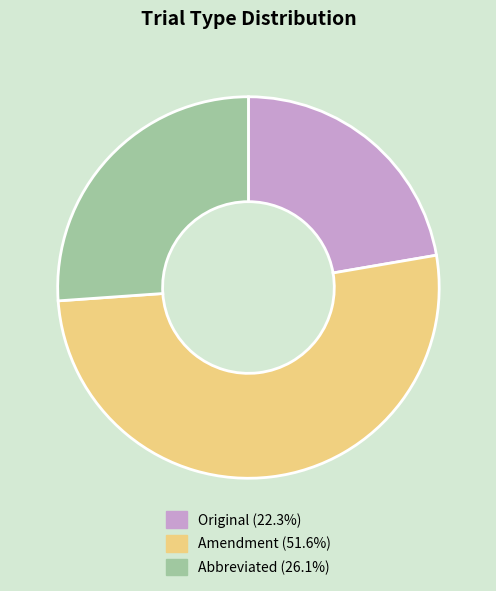

Approximately how many times larger is the value at Abbreviated compared to Amendment?

0.5